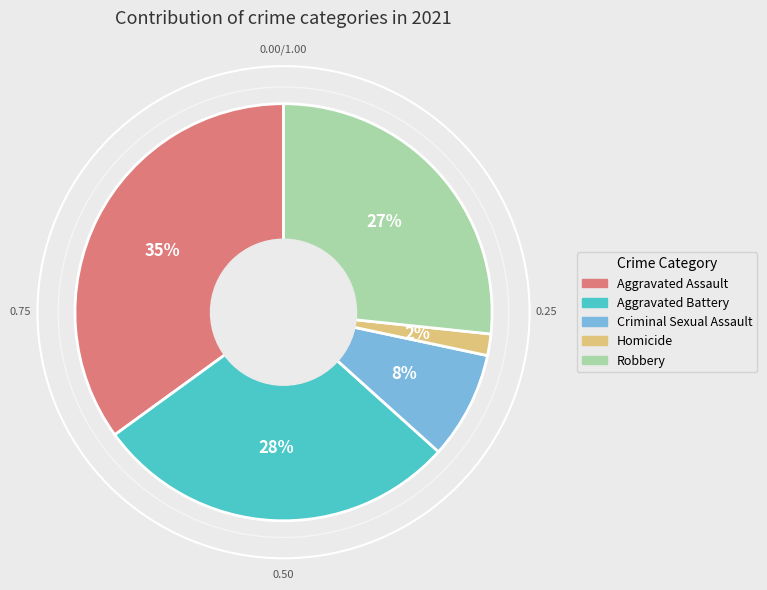

How many segments does this pie chart have?

5